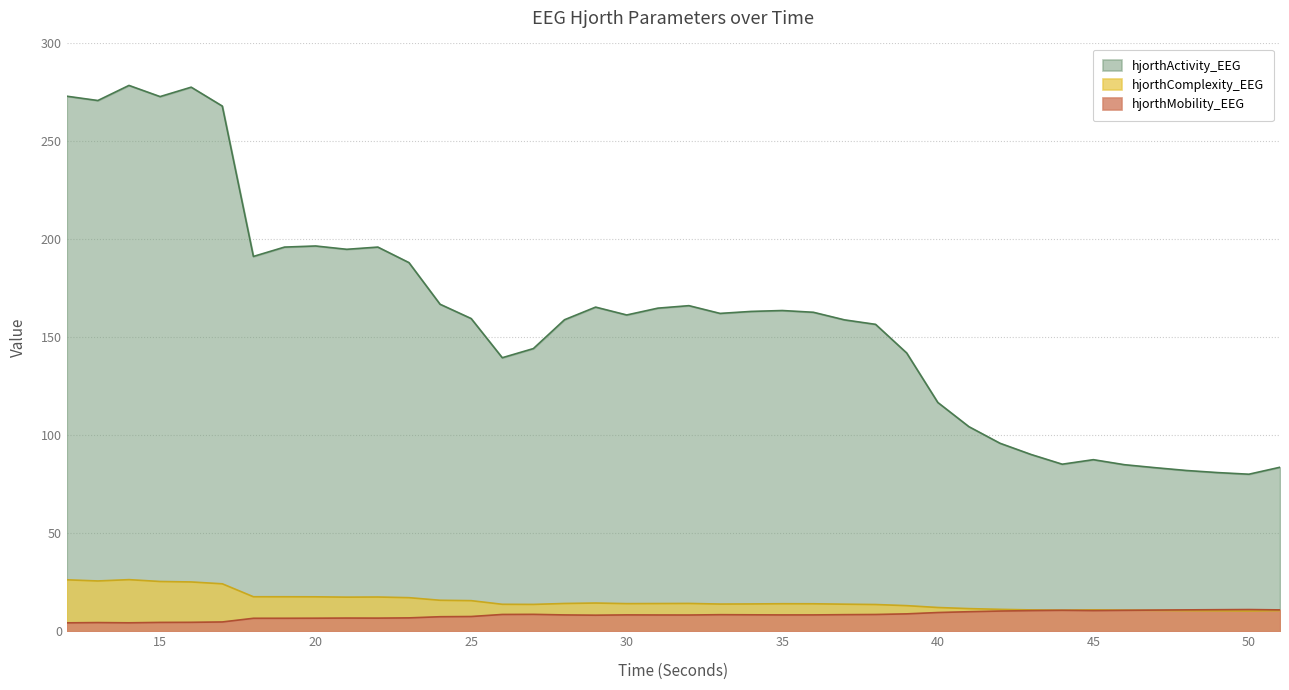

True or false: hjorthActivity_EEG and hjorthComplexity_EEG intersect in this chart.

False